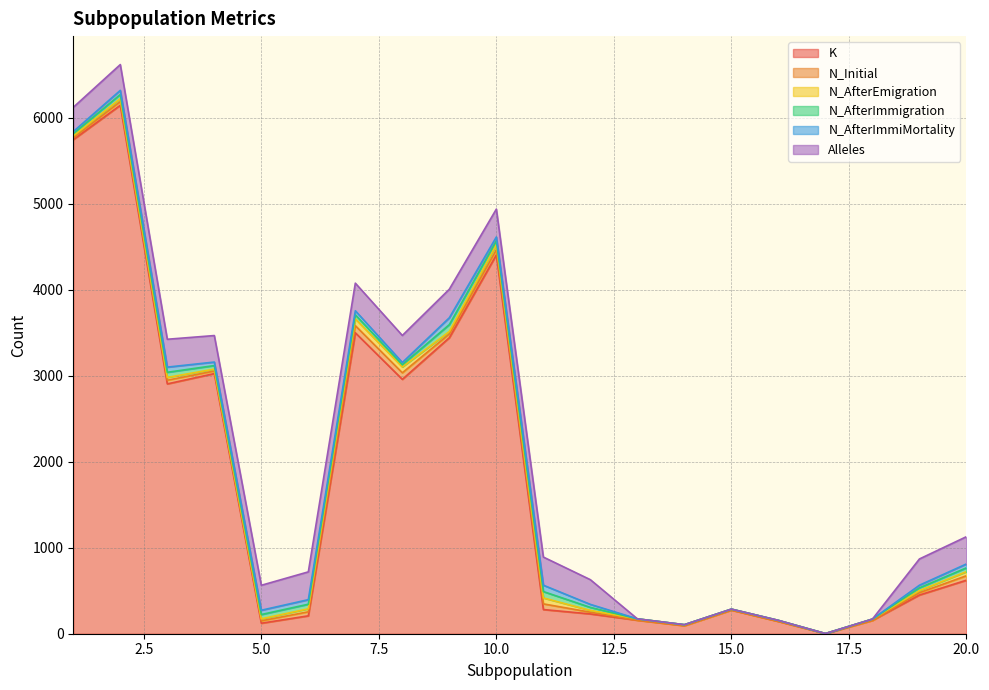

True or false: K and N_AfterEmigration cross at least once.

False